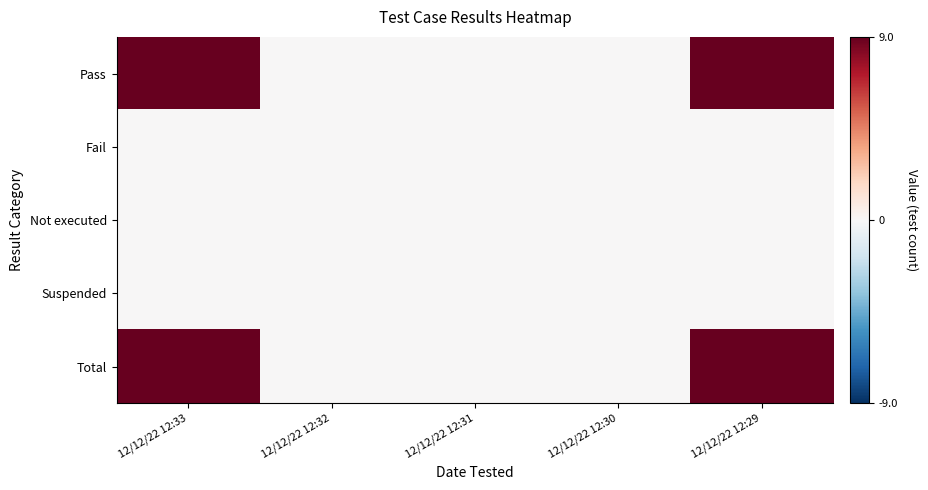

At how many categories does at least one series exceed 3?

2